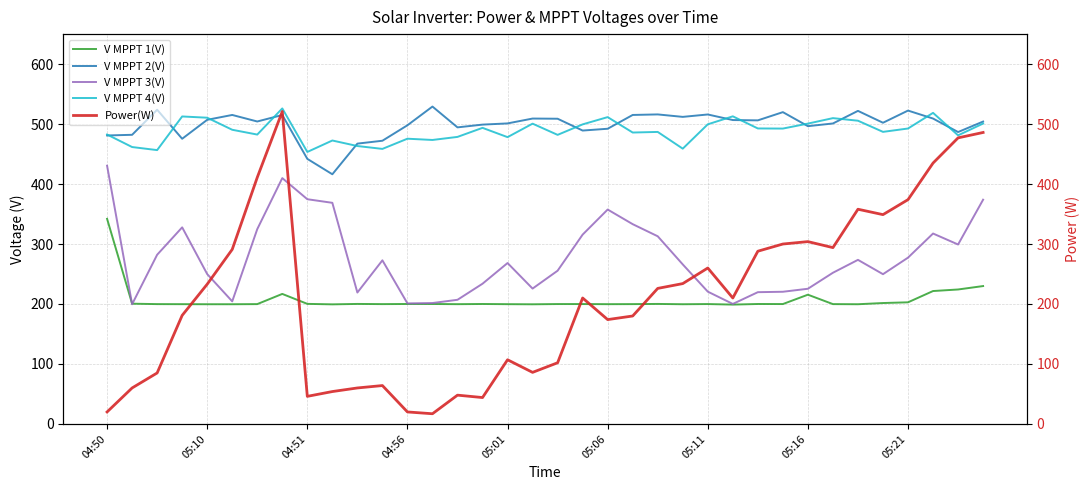

Does the chart display data point markers on the line(s)?

No